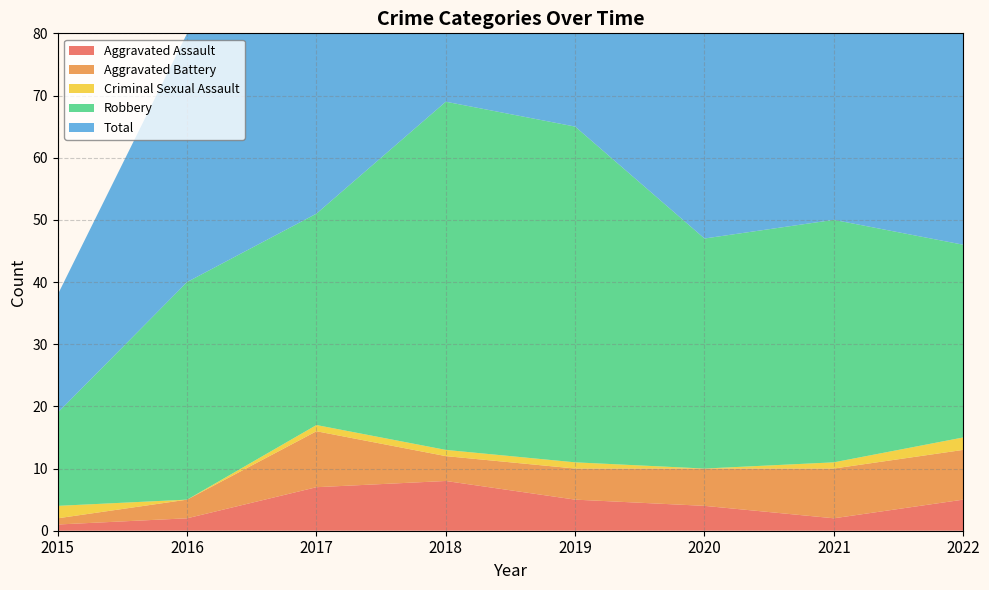

Reading left to right, what are all the values shown in this chart?

Aggravated Assault: 2015=1	2016=2	2017=7	2018=8	2019=5	2020=4	2021=2	2022=5
Aggravated Battery: 2015=1	2016=3	2017=9	2018=4	2019=5	2020=6	2021=8	2022=8
Criminal Sexual Assault: 2015=2	2016=0	2017=1	2018=1	2019=1	2020=0	2021=1	2022=2
Robbery: 2015=15	2016=35	2017=34	2018=56	2019=54	2020=37	2021=39	2022=31
Total: 2015=19	2016=40	2017=51	2018=69	2019=65	2020=47	2021=50	2022=47